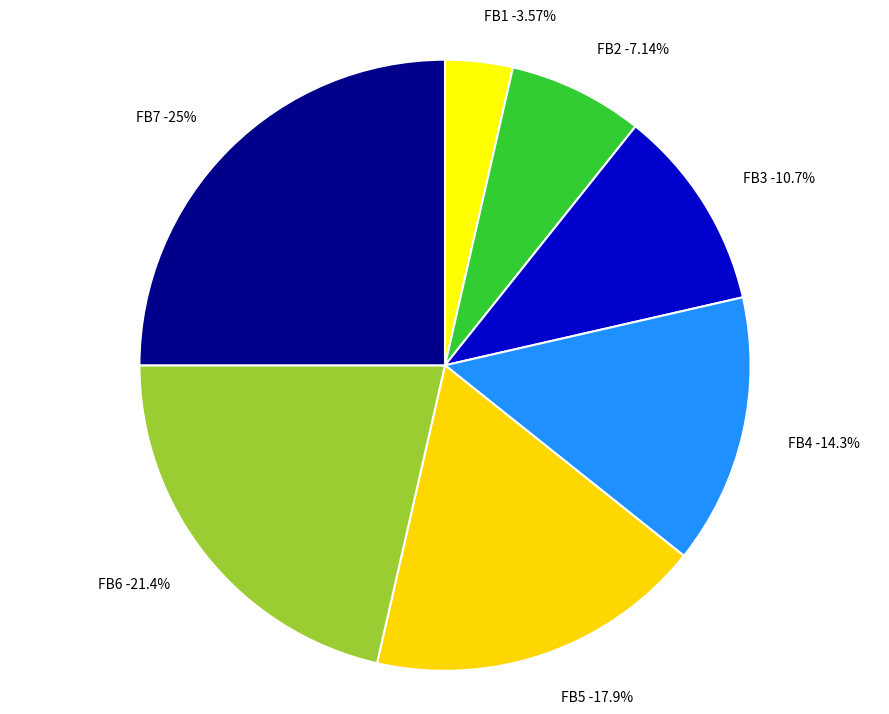

Which slice is the smallest?

FB1